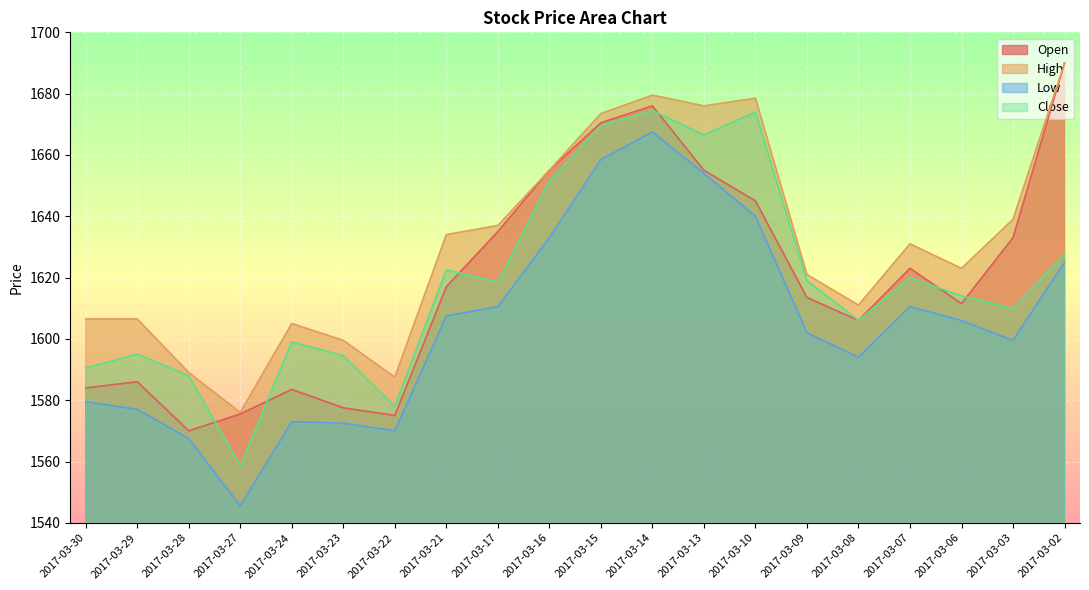

Reading left to right, list all the values displayed in this chart.

Open: 2017-03-30=1584.0	2017-03-29=1586.0	2017-03-28=1570.0	2017-03-27=1575.5	2017-03-24=1583.5	2017-03-23=1577.5	2017-03-22=1575.0	2017-03-21=1617.0	2017-03-17=1635.0	2017-03-16=1655.0	2017-03-15=1670.5	2017-03-14=1676.0	2017-03-13=1655.0	2017-03-10=1645.0	2017-03-09=1613.5	2017-03-08=1606.0	2017-03-07=1623.0	2017-03-06=1611.5	2017-03-03=1633.0	2017-03-02=1690.0
High: 2017-03-30=1606.5	2017-03-29=1606.5	2017-03-28=1589.0	2017-03-27=1576.0	2017-03-24=1605.0	2017-03-23=1599.5	2017-03-22=1587.5	2017-03-21=1634.0	2017-03-17=1637.0	2017-03-16=1655.0	2017-03-15=1673.5	2017-03-14=1679.5	2017-03-13=1676.0	2017-03-10=1678.5	2017-03-09=1621.0	2017-03-08=1611.0	2017-03-07=1631.0	2017-03-06=1623.0	2017-03-03=1639.0	2017-03-02=1690.0
Low: 2017-03-30=1579.5	2017-03-29=1577.0	2017-03-28=1567.5	2017-03-27=1545.5	2017-03-24=1573.0	2017-03-23=1572.5	2017-03-22=1570.0	2017-03-21=1607.5	2017-03-17=1610.5	2017-03-16=1633.0	2017-03-15=1658.5	2017-03-14=1667.5	2017-03-13=1654.0	2017-03-10=1640.0	2017-03-09=1602.0	2017-03-08=1594.0	2017-03-07=1610.5	2017-03-06=1606.0	2017-03-03=1599.5	2017-03-02=1625.0
Close: 2017-03-30=1590.5	2017-03-29=1595.0	2017-03-28=1588.0	2017-03-27=1558.5	2017-03-24=1599.0	2017-03-23=1594.5	2017-03-22=1578.0	2017-03-21=1622.5	2017-03-17=1618.5	2017-03-16=1651.5	2017-03-15=1669.5	2017-03-14=1674.5	2017-03-13=1666.5	2017-03-10=1674.0	2017-03-09=1619.0	2017-03-08=1606.0	2017-03-07=1620.0	2017-03-06=1614.0	2017-03-03=1610.0	2017-03-02=1627.5